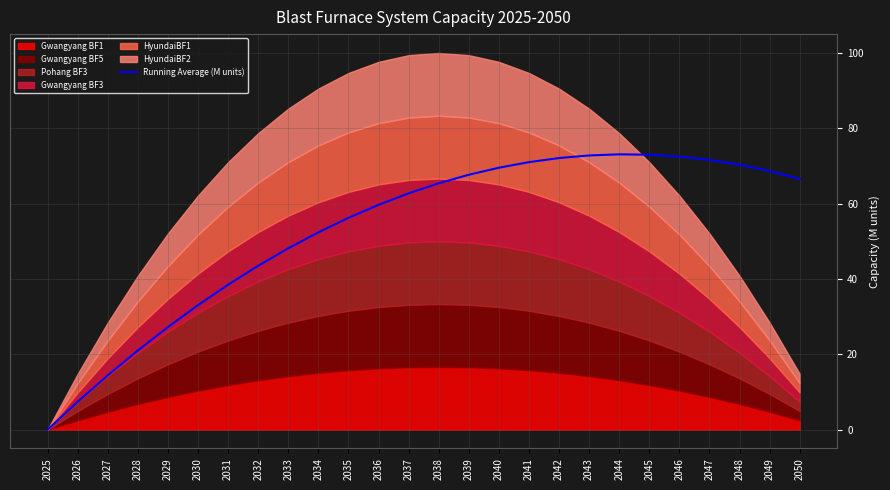

Reading right to left, list all the values displayed in this chart.

2050=66.6	2049=68.6	2048=70.3	2047=71.6	2046=72.5	2045=73.0	2044=73.1	2043=72.8	2042=72.1	2041=71.0	2040=69.5	2039=67.7	2038=65.4	2037=62.7	2036=59.7	2035=56.2	2034=52.4	2033=48.1	2032=43.5	2031=38.5	2030=33.0	2029=27.2	2028=21.0	2027=14.4	2026=7.4	2025=0.0